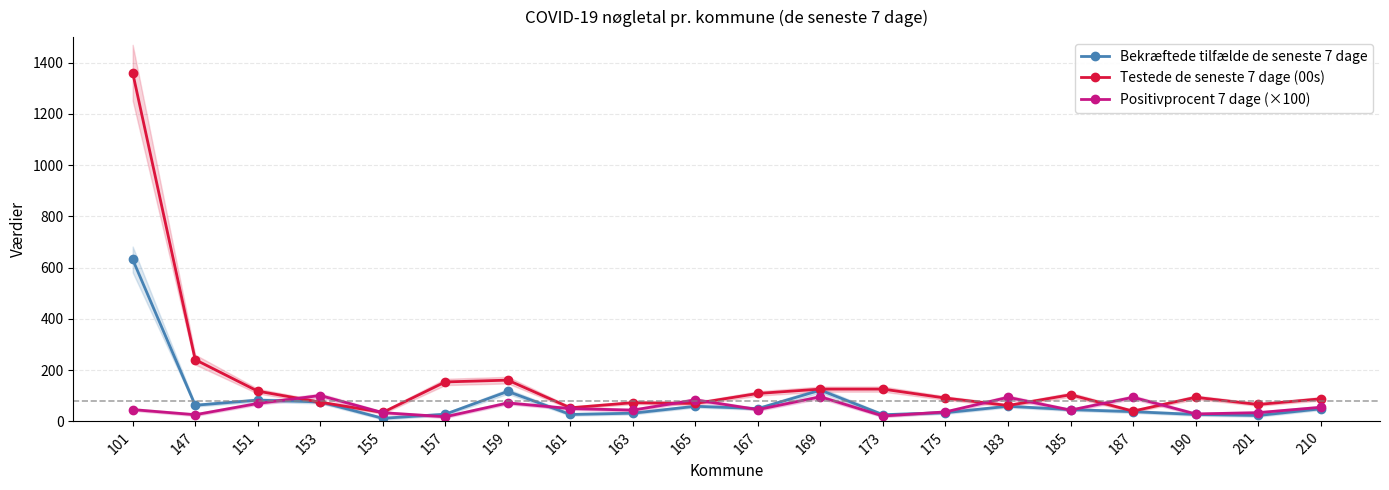

Is the value of Testede de seneste 7 dage (00s) at 201 greater than the value of Positivprocent 7 dage (×100) at 151?

No